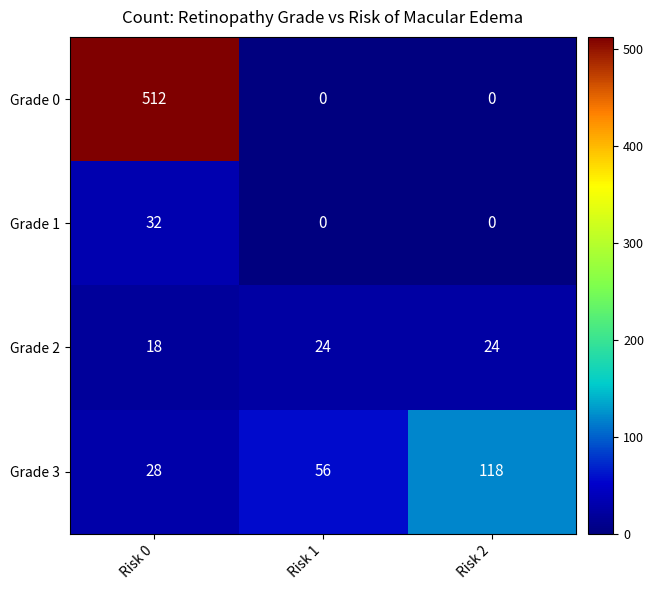

What is the total value across all series at Risk 0?

590